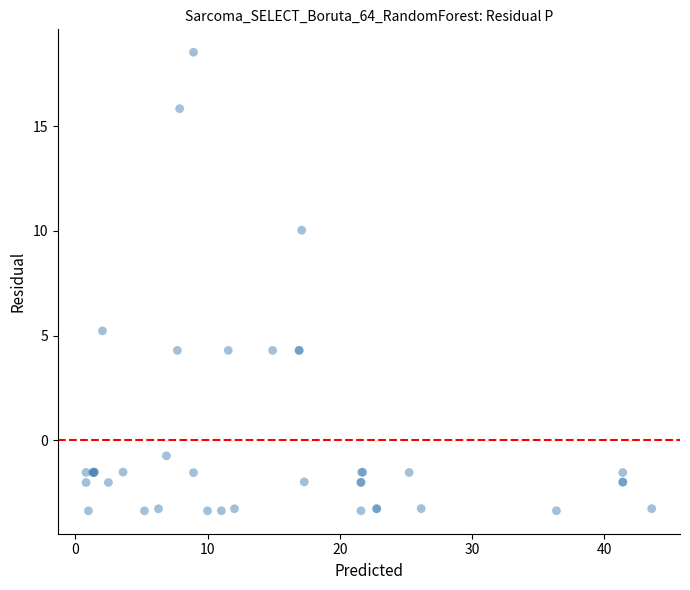

What Y value in the scatter plot is closest to 7?

5.2